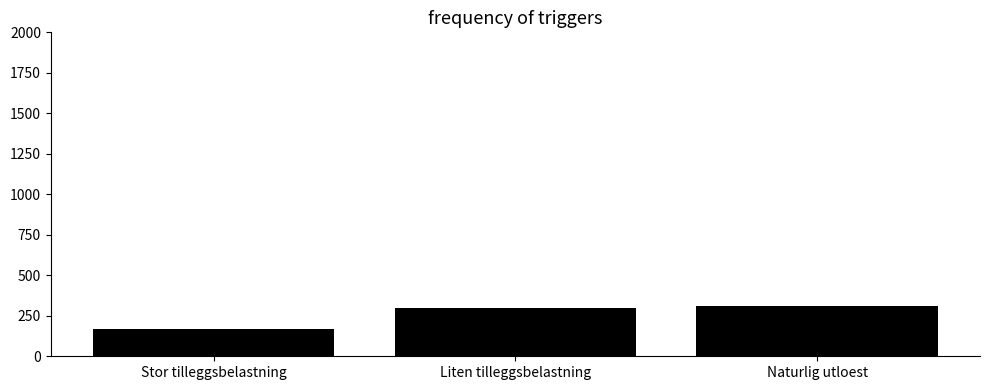

The chart shows a value of 299 at Liten tilleggsbelastning. True or false?

True